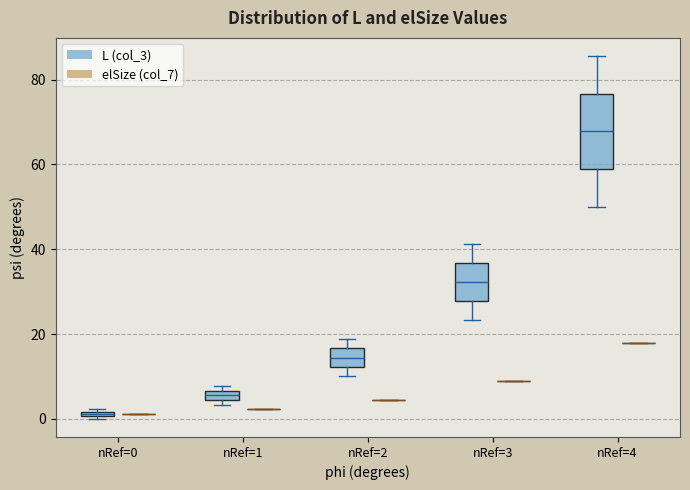

Comparing the boxes themselves (not the whiskers), which one is the tallest?

nRef=4 (L (col_3))